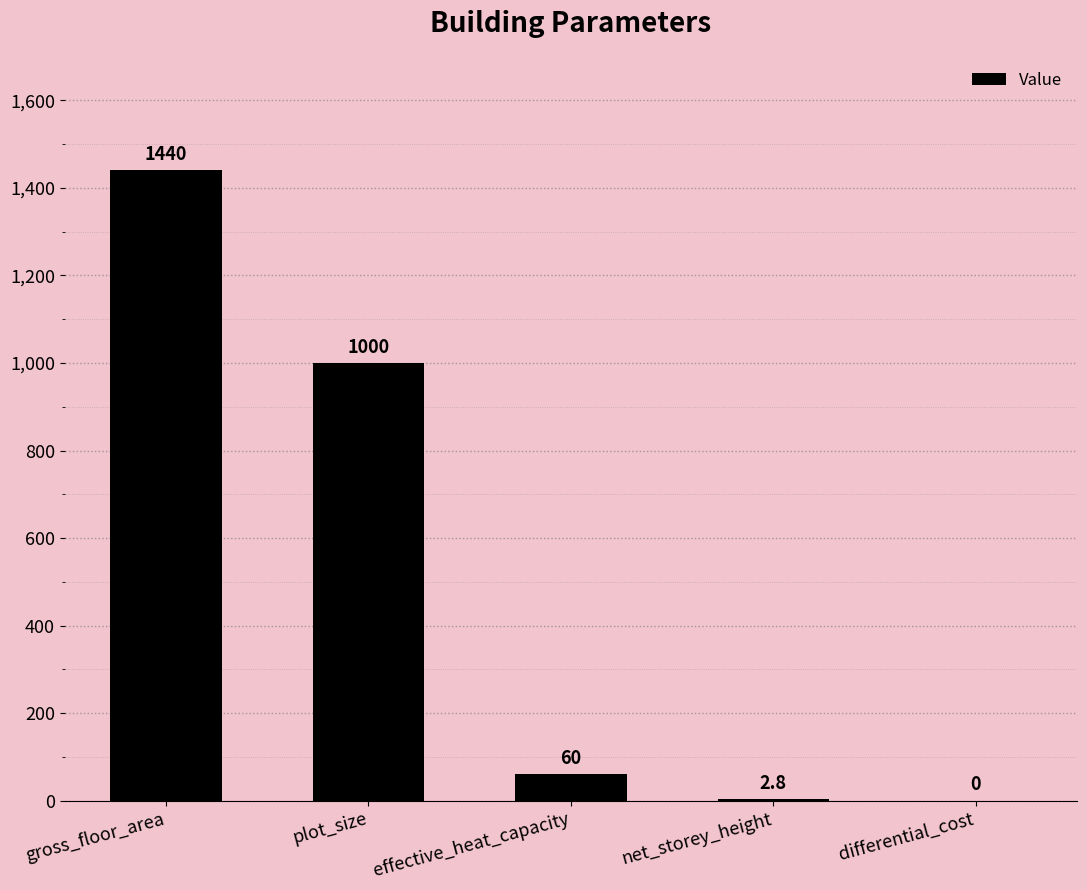

What is the ratio of the value at gross_floor_area to the value at net_storey_height?

514.3